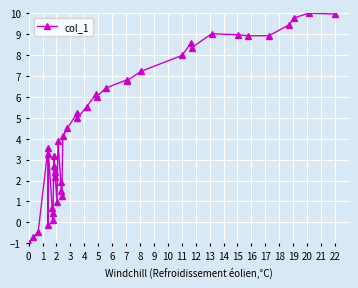

What is the maximum value shown in the chart?

10.0